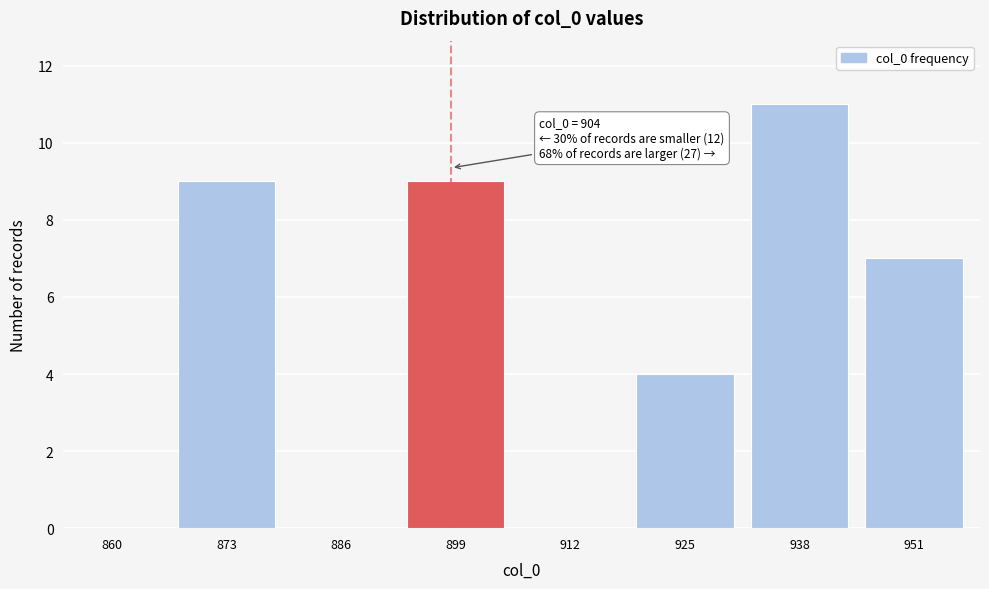

Reading right to left, list all the values displayed in this chart.

951=7	938=11	925=4	912=0	899=9	886=0	873=9	860=0